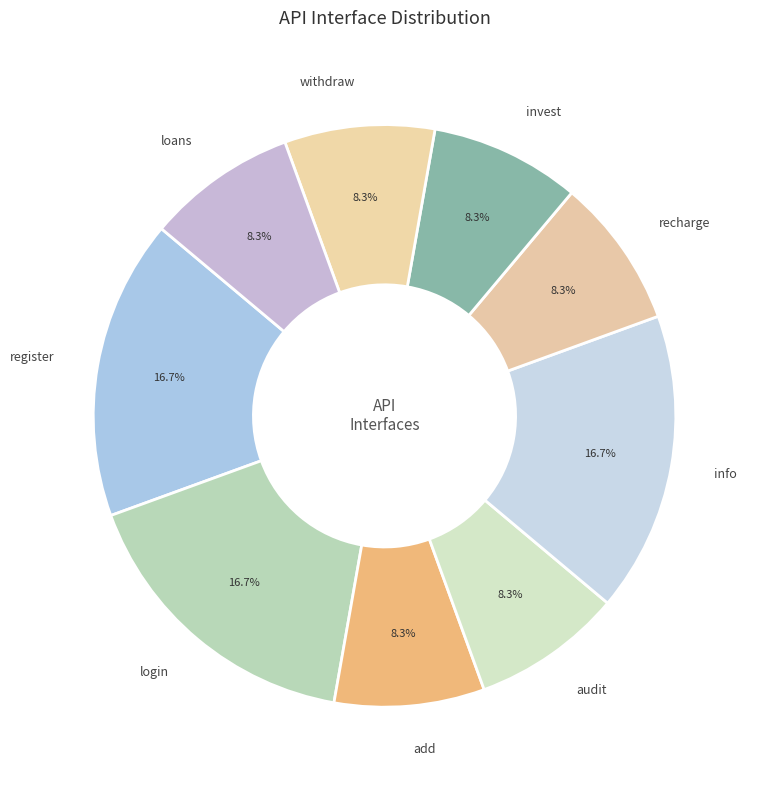

Is info the majority of the pie?

No